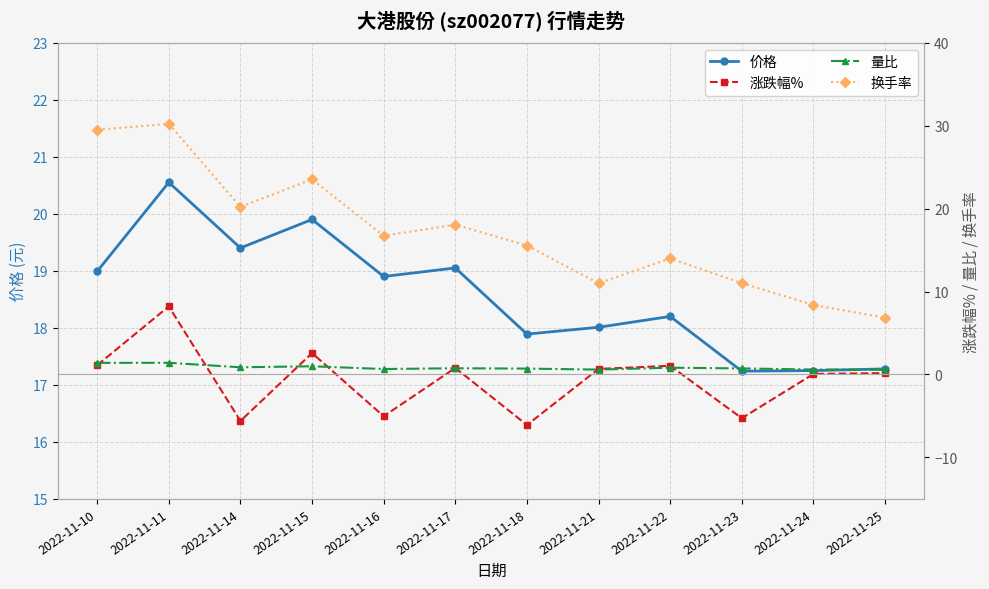

List the labels in order of 价格 value, largest first.

2022-11-11, 2022-11-15, 2022-11-14, 2022-11-17, 2022-11-10, 2022-11-16, 2022-11-22, 2022-11-21, 2022-11-18, 2022-11-25, 2022-11-24, 2022-11-23